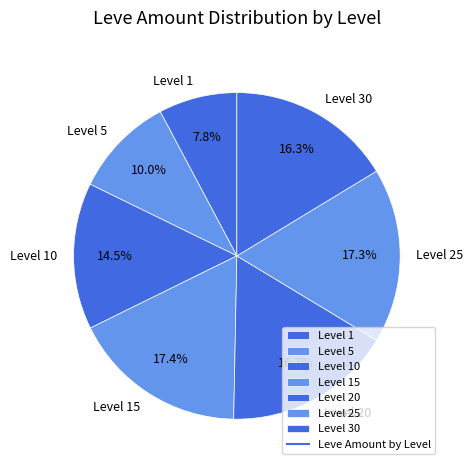

To the nearest percent, what is the difference between the largest and smallest slice percentages?

10%